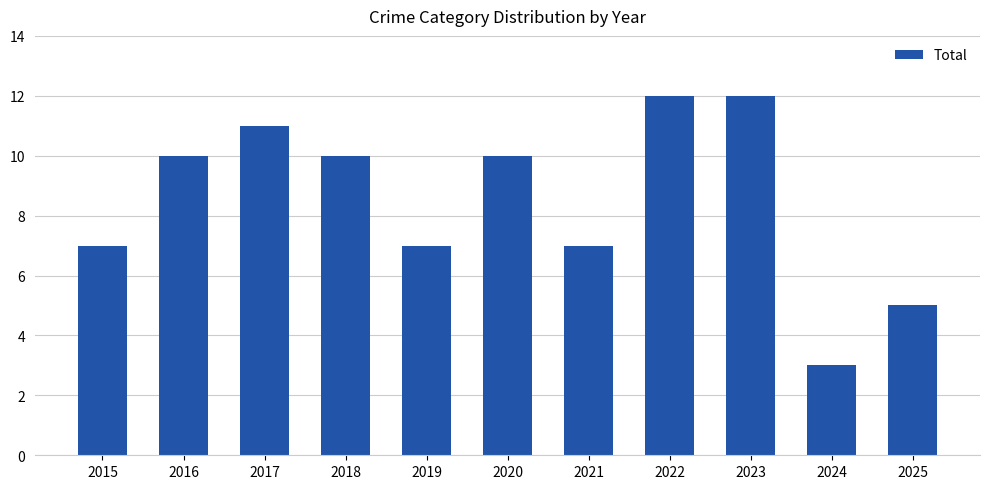

What is the value of the 4th bar from the left?

10